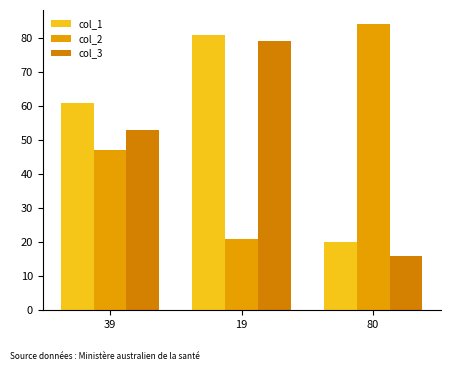

True or false: col_2 has a value of 21 at 19.

True